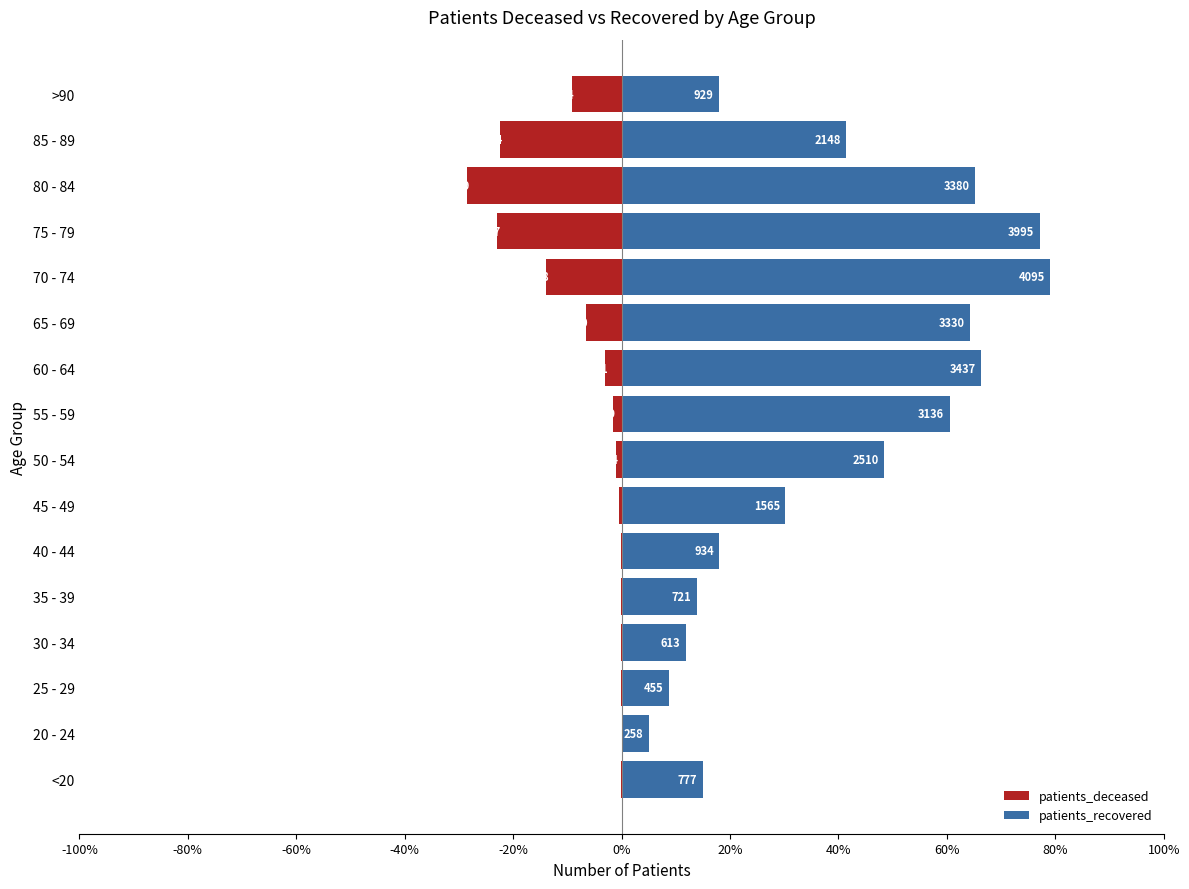

Rank the series by their average value, from highest to lowest.

patients_recovered, patients_deceased